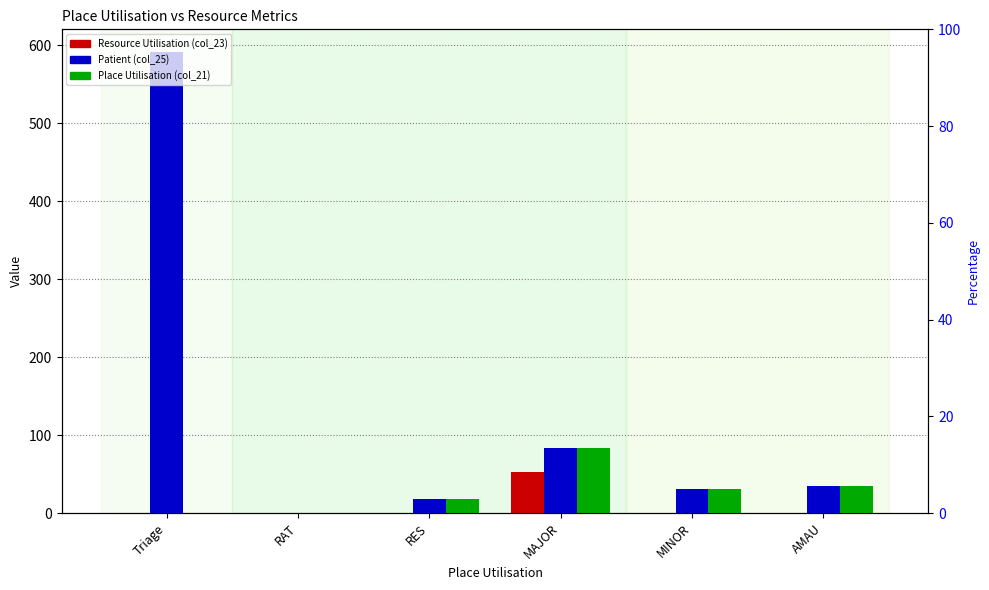

At which label does Patient (col_25) first exceed 34?

Triage